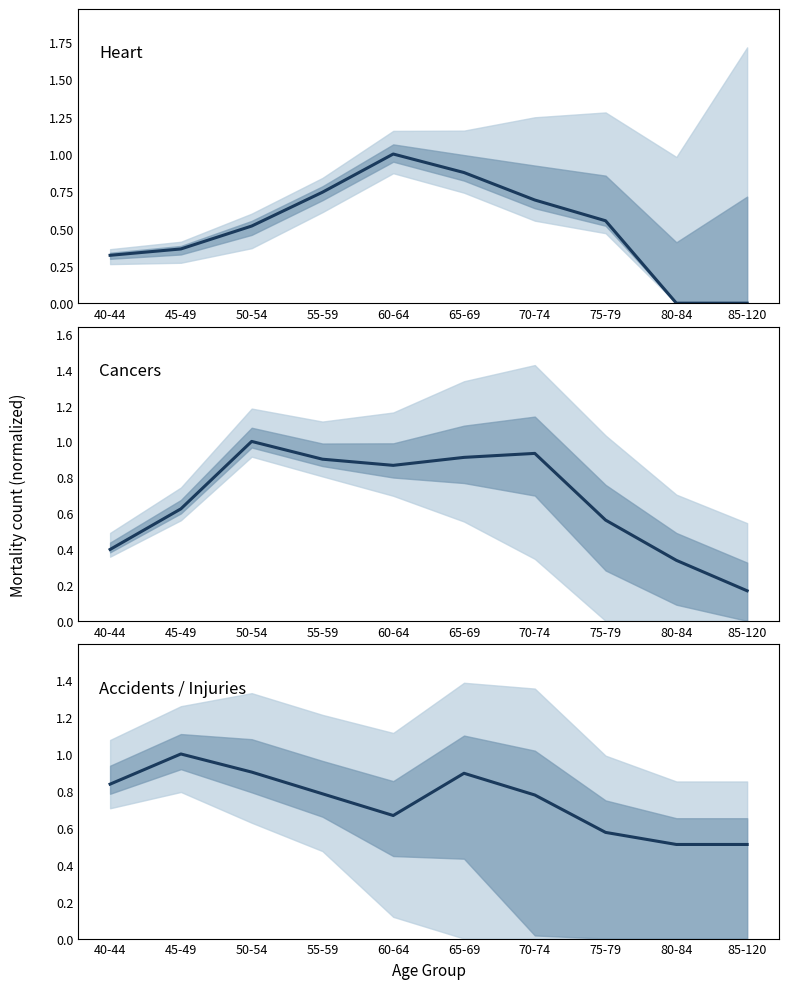

What is the spread (max minus min) of values at 40-44?

0.5